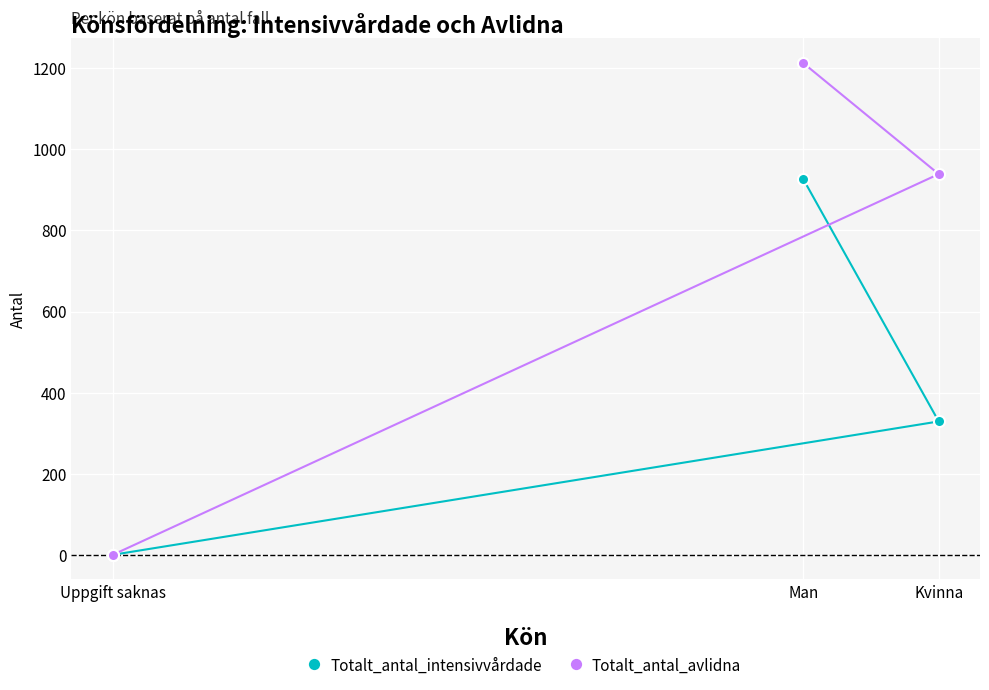

Rank the series by their maximum value, from highest to lowest.

Totalt_antal_avlidna, Totalt_antal_intensivvårdade